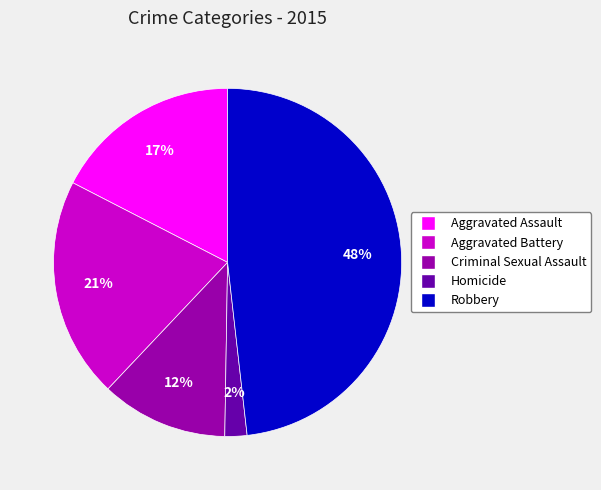

To the nearest percent, what is the combined percentage of Aggravated Battery and Robbery?

69%